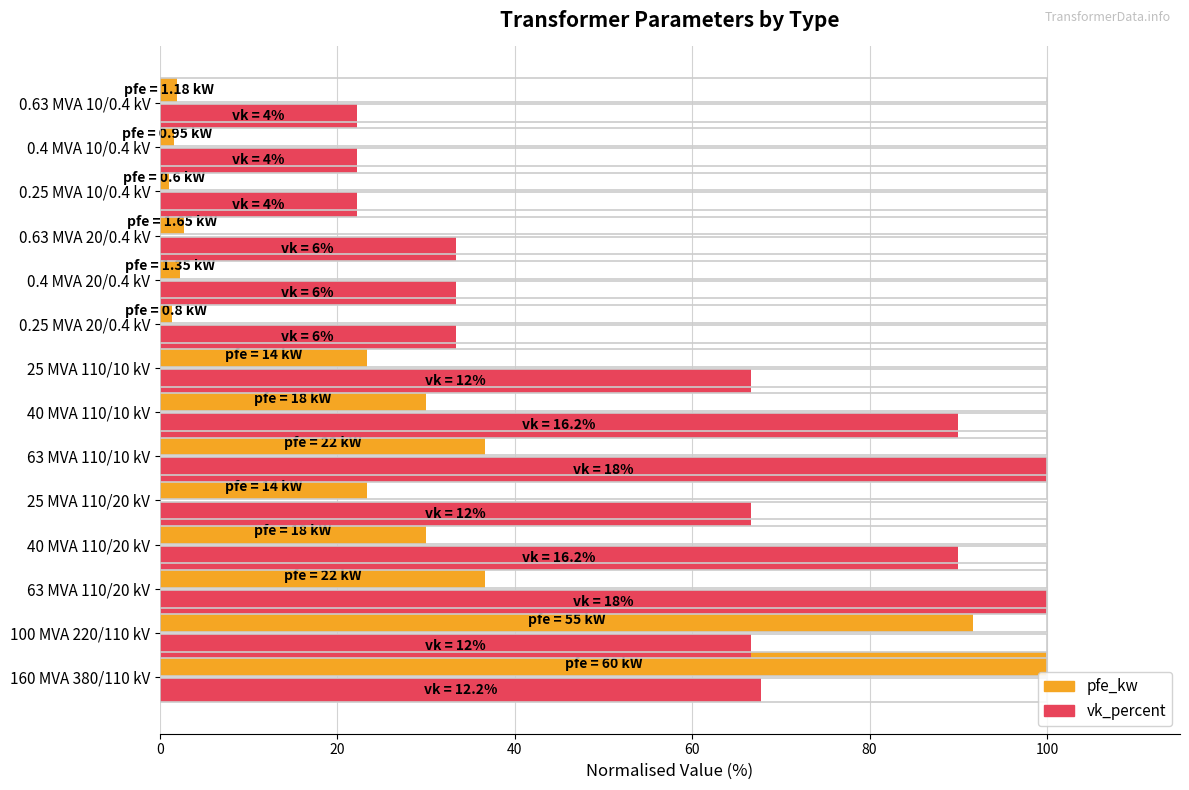

What is the spread (max minus min) of values at 40 MVA 110/20 kV?

60.0